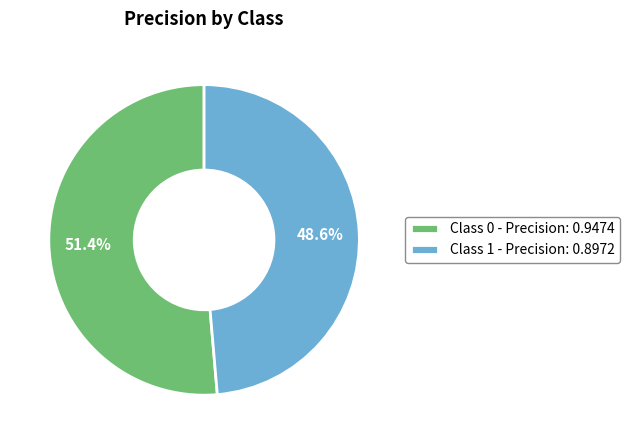

What is the smallest slice in the pie chart?

Class 1 - Precision: 0.8972